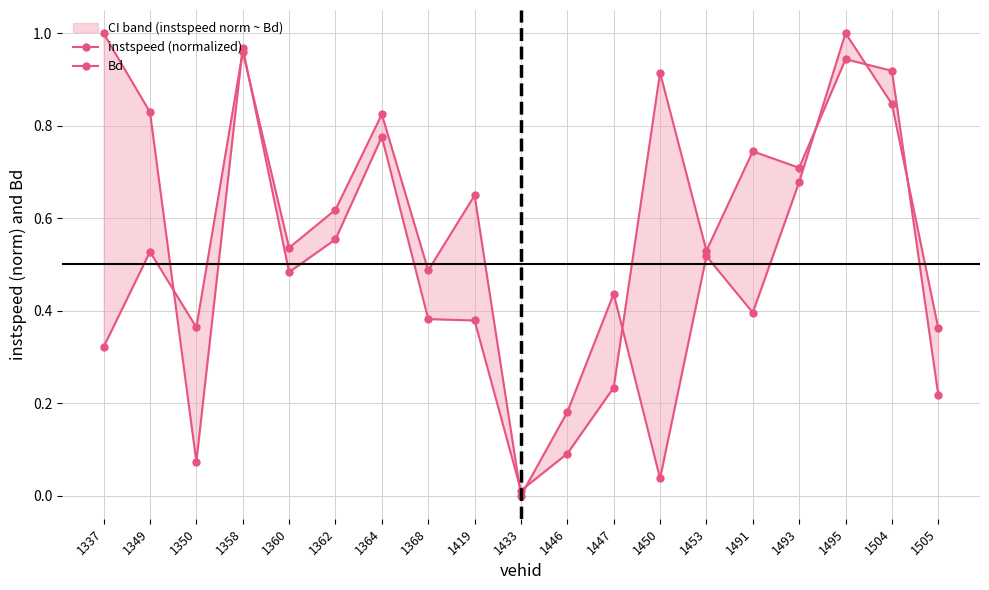

Where is Bd nearest to the value 0?

1433